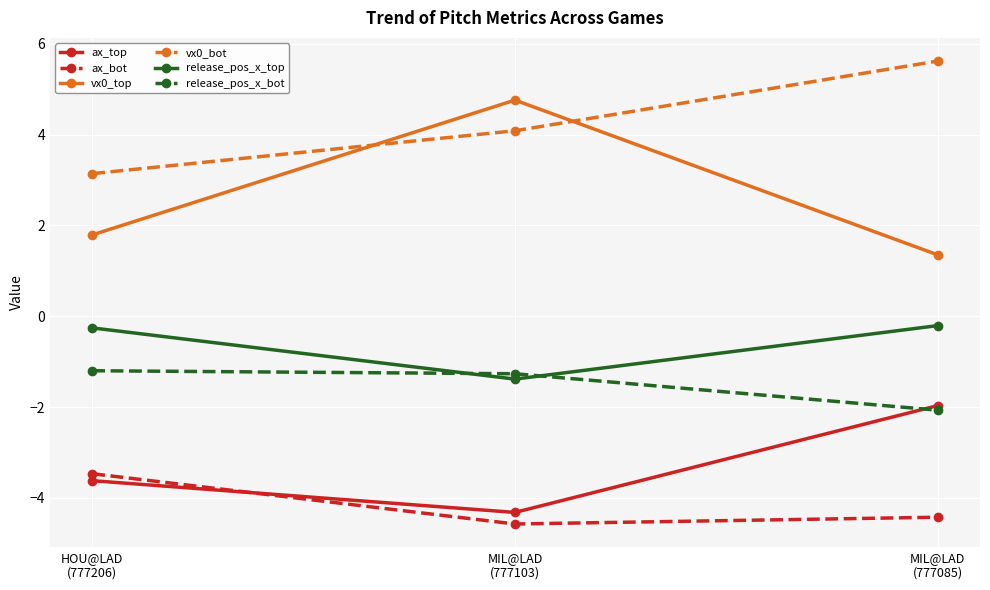

True or false: release_pos_x_bot has a value of -1.9 at MIL@LAD
(777103).

False